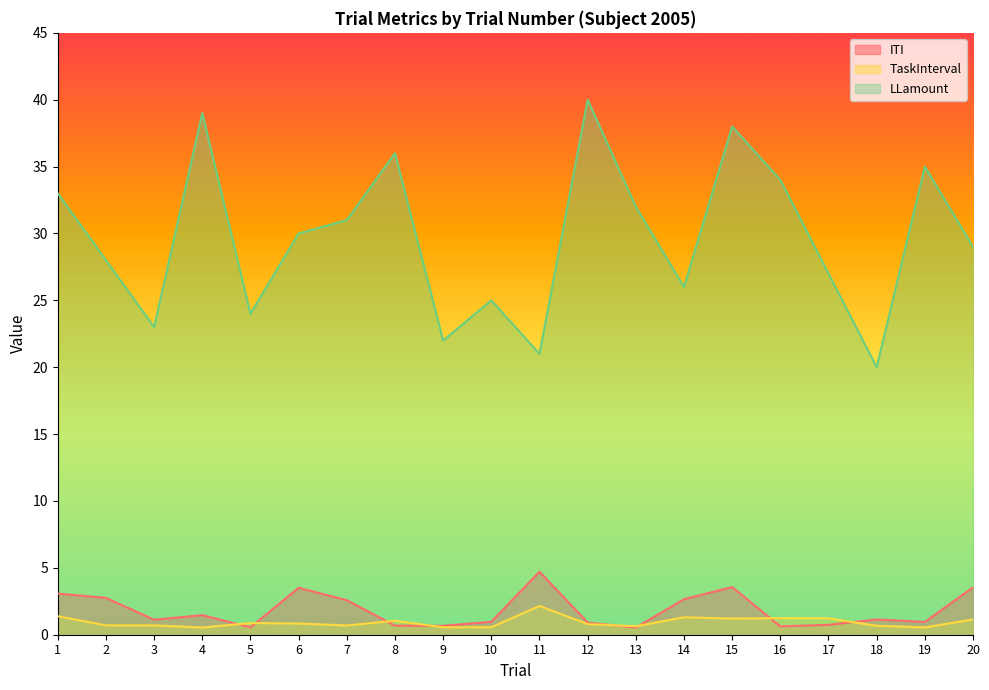

What is the difference between the maximum and second lowest values in the ITI series?

4.2